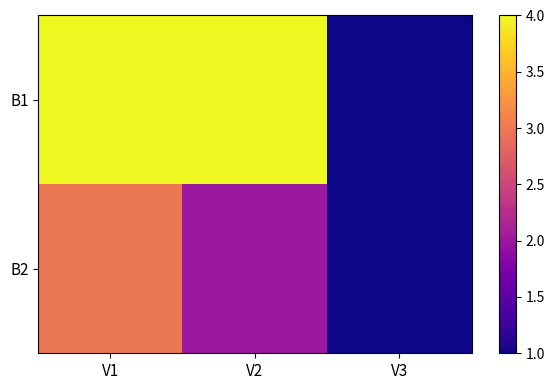

At how many categories does at least one series exceed 3?

2